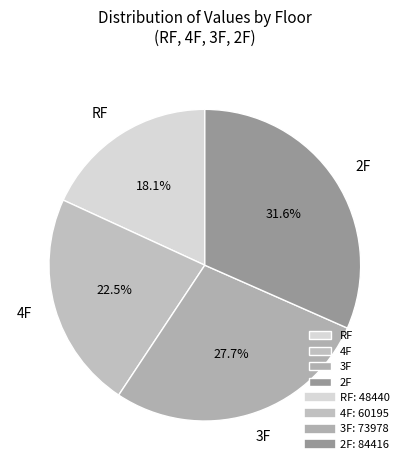

Is there any slice that represents more than half of the pie?

No